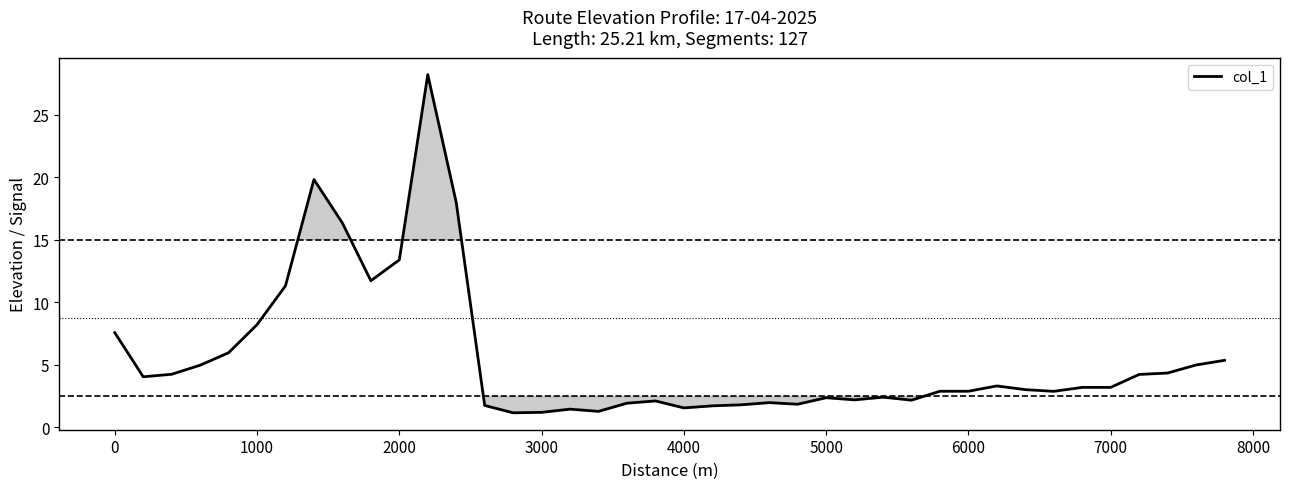

What is the greatest value displayed?

28.2